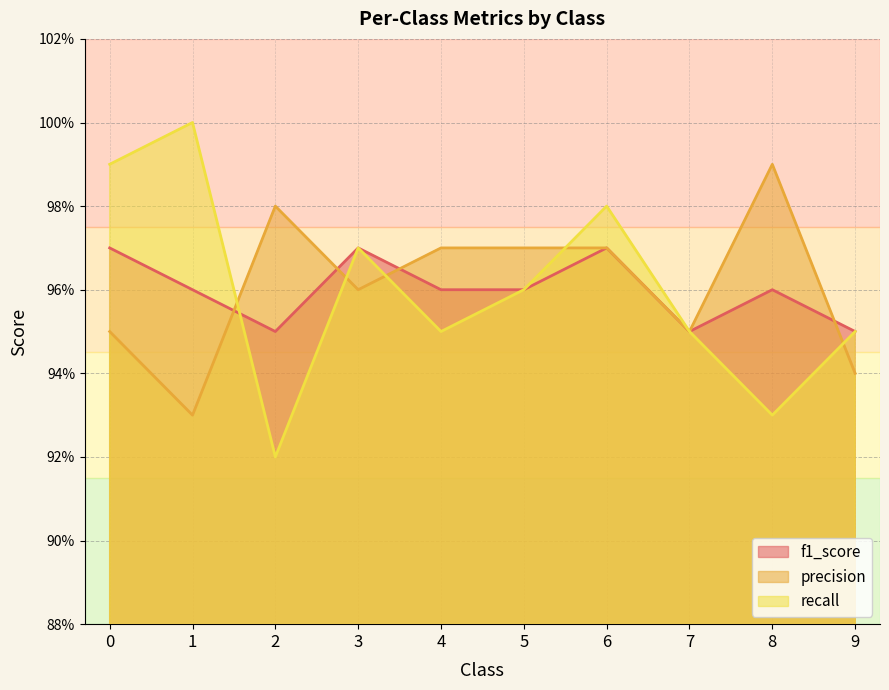

Does the chart have visible grid lines?

Yes